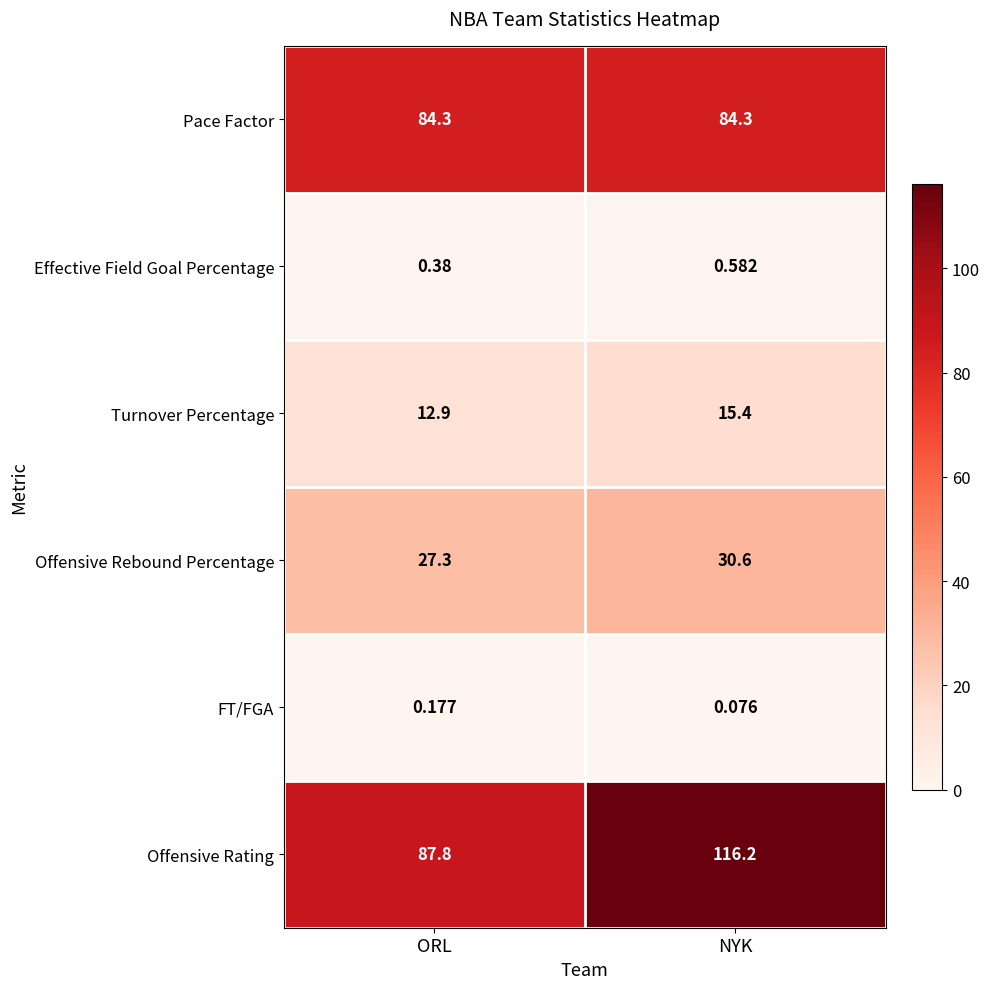

Which series has the largest range (max minus min)?

Offensive Rating